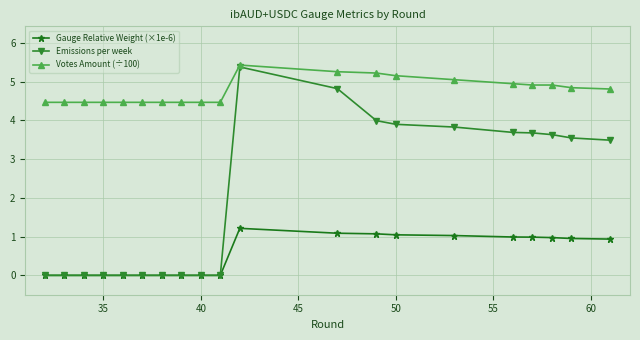

What are all the series names shown in the legend?

Gauge Relative Weight (×1e-6), Emissions per week, Votes Amount (÷100)